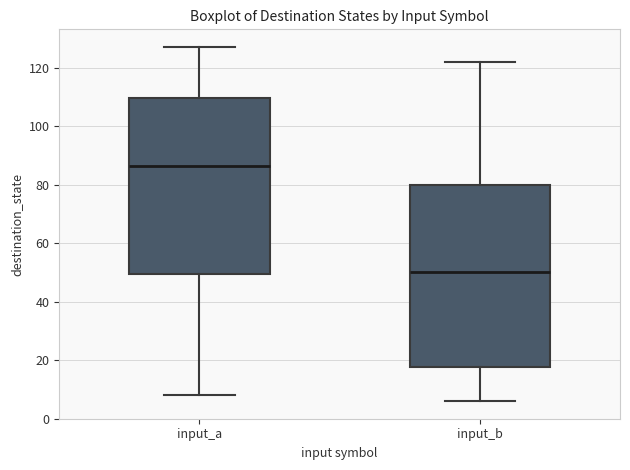

Which box has the lowest median line?

input_b